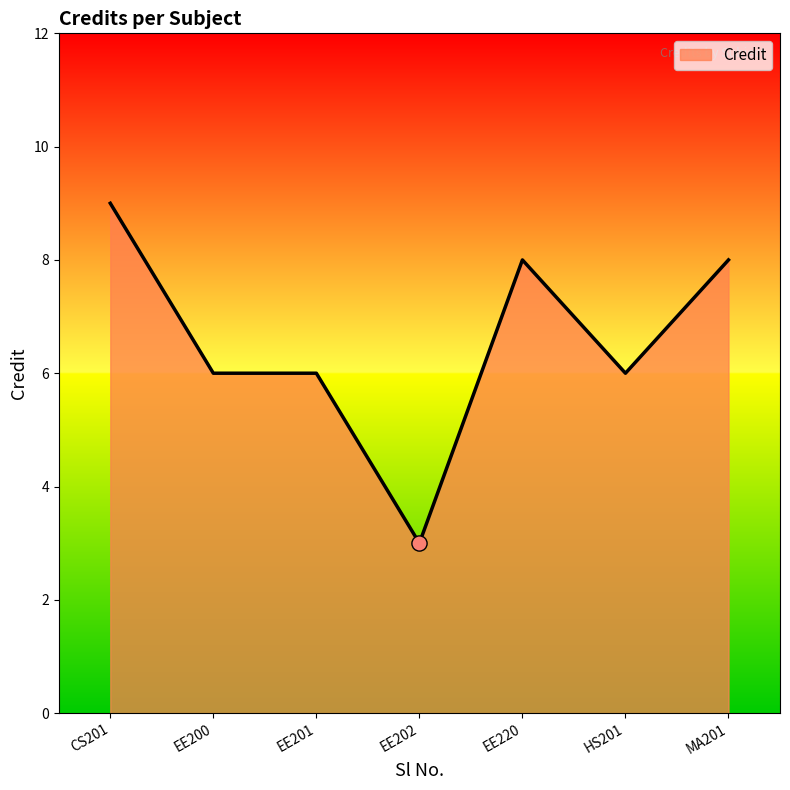

What is the ratio of the value at HS201 to the value at CS201?

0.7